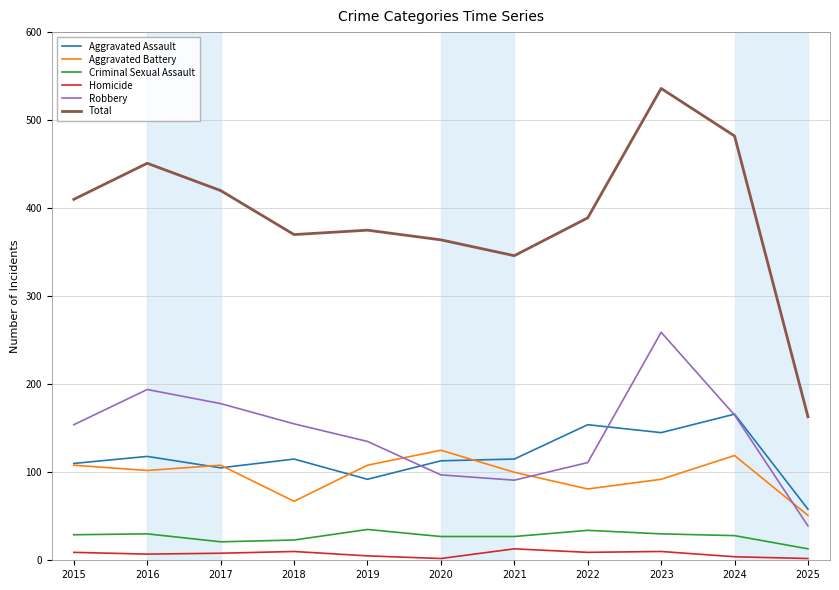

Where is the first local minimum for Aggravated Assault?

2017